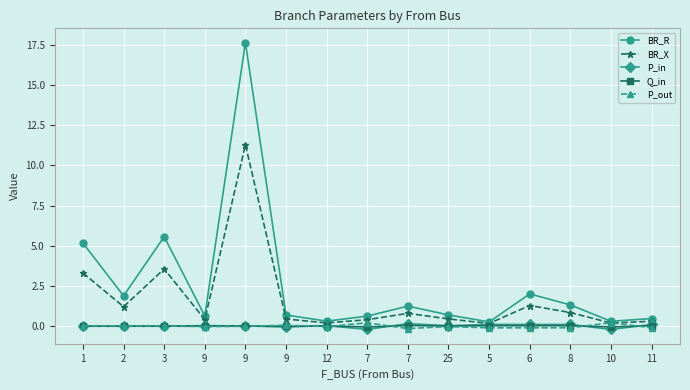

How many interior local valleys does the BR_X series have?

5